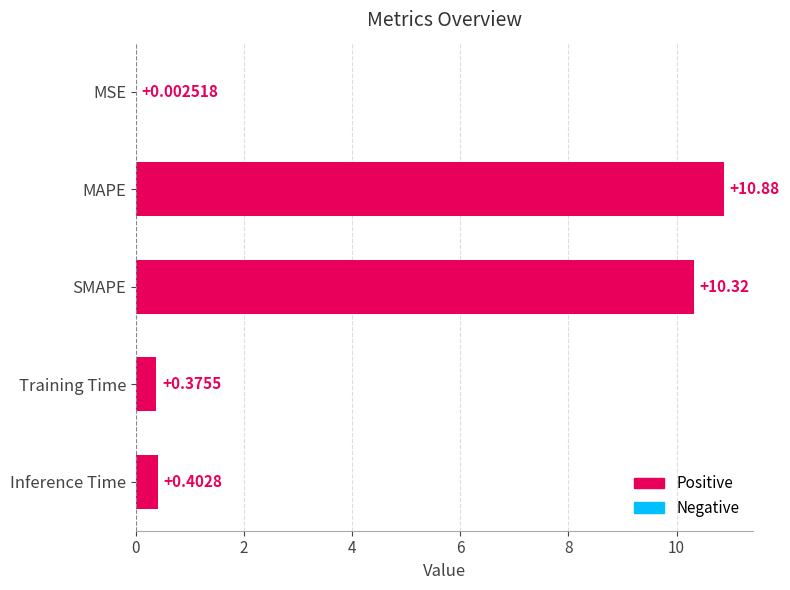

What is the greatest value displayed?

10.9